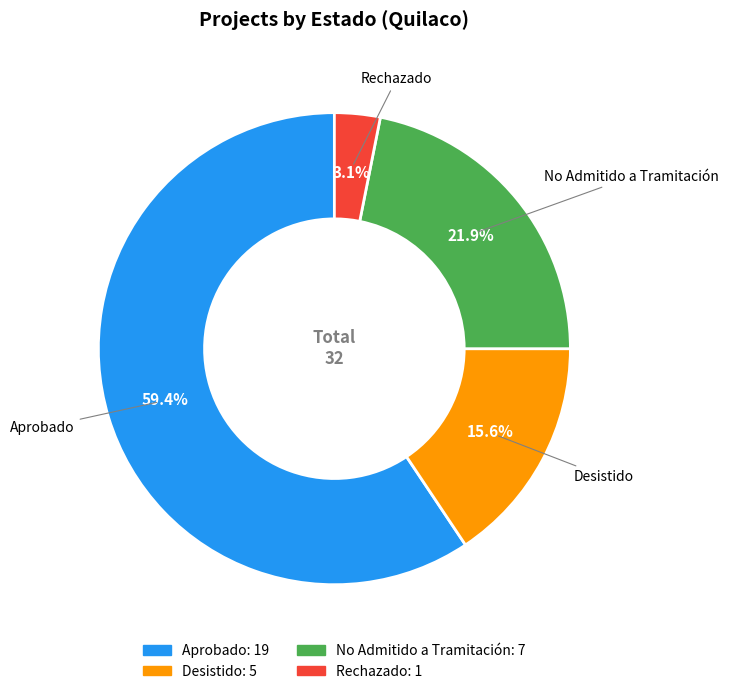

To the nearest percent, what is the difference between the Desistido and No Admitido a Tramitación slice percentages?

6%